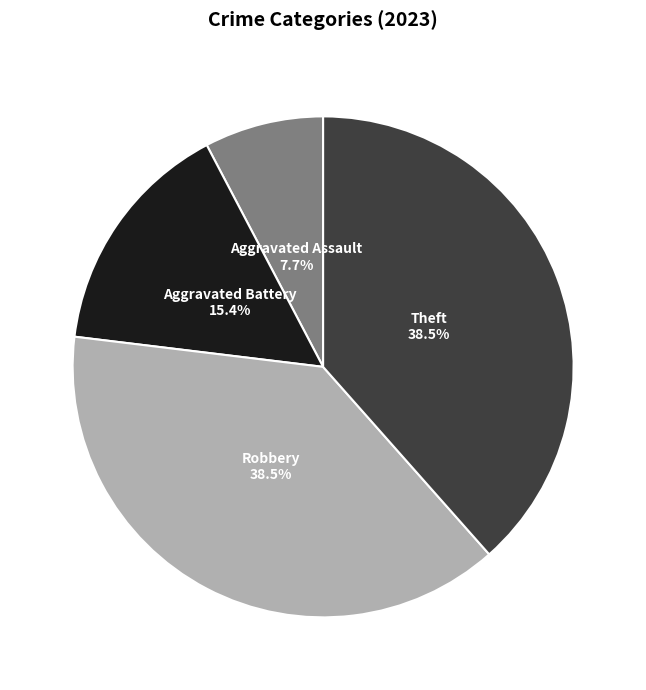

Do Aggravated Assault and Theft together represent more than half of the pie?

No